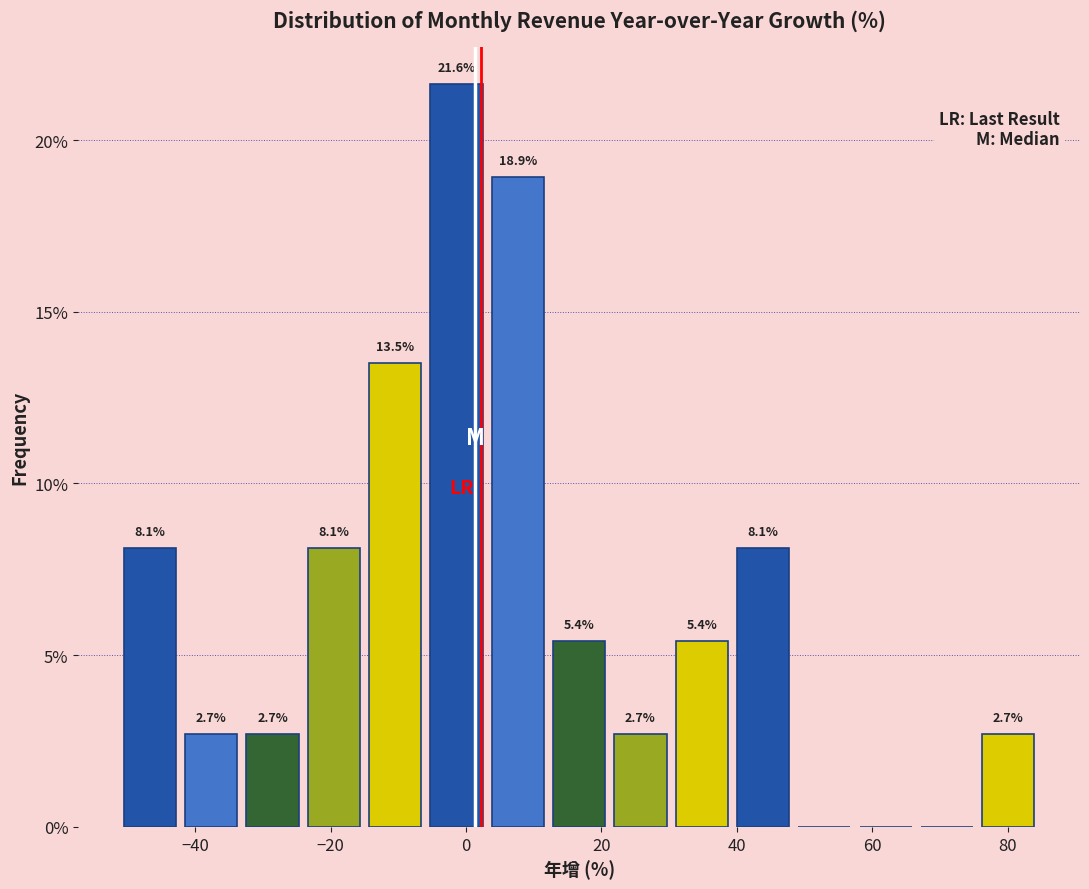

Over which range of the x-axis is the bar tallest?

-6 to 4